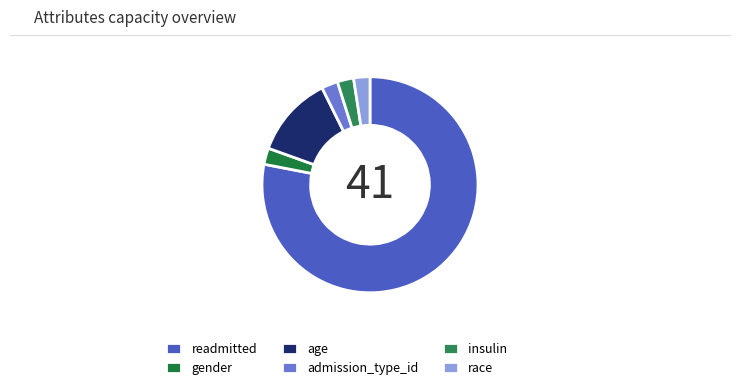

What percentage is the readmitted slice, to the nearest percent?

78%